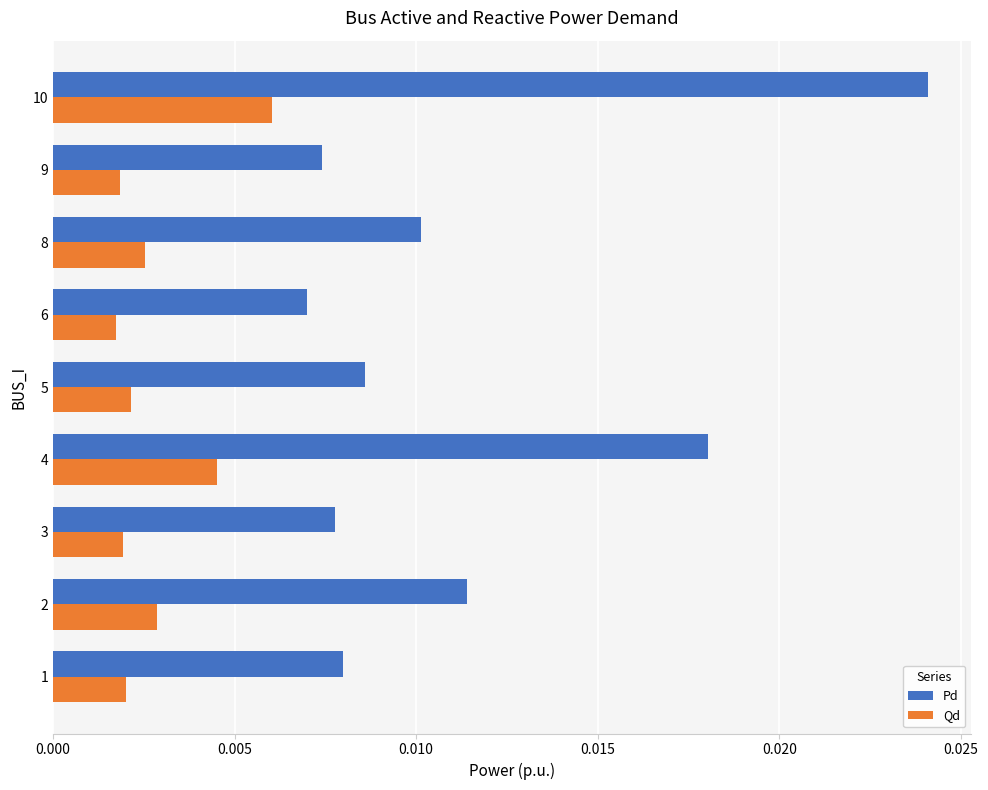

How many series are shown in this chart?

2